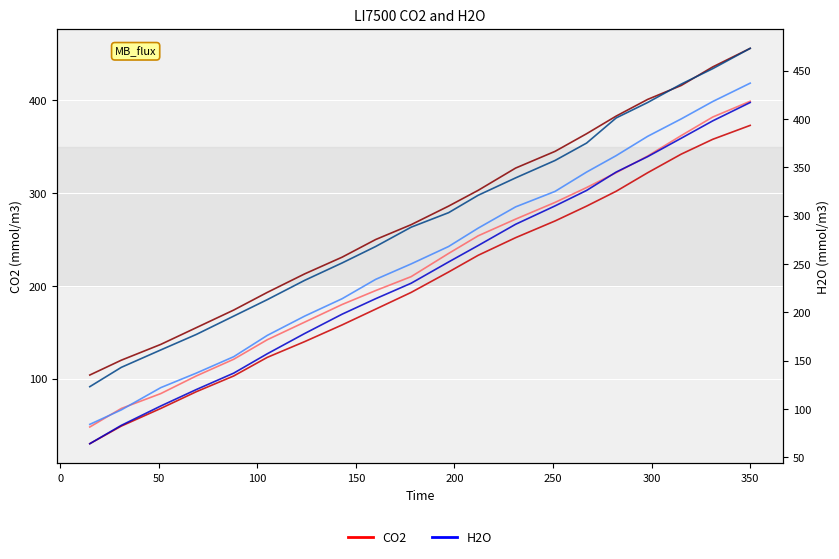

Reading left to right, transcribe all the data shown in this chart.

CO2 (col_1): 30	49	68	86	103	123	140	158	175	193	215	233	252	270	286	302	322	342	358	373
CO2 (col_2): 48	68	84	103	121	142	161	180	195	210	235	254	272	290	306	322	340	362	382	399
CO2 (col_16): 104	120	137	155	174	193	213	231	250	266	286	303	327	345	364	383	401	416	436	456
H2O (col_13): 64	83	103	120	137	157	178	198	214	230	252	269	291	310	326	345	361	380	398	417
H2O (col_14): 84	99	122	137	154	176	196	214	234	250	268	287	309	325	345	362	382	400	418	437
H2O (col_4): 123	143	161	177	196	213	233	251	268	288	303	321	339	357	375	401	417	436	452	473